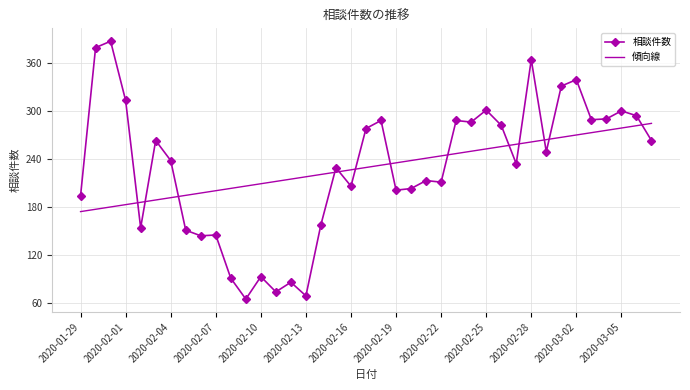

What is the smallest value displayed?

65.0